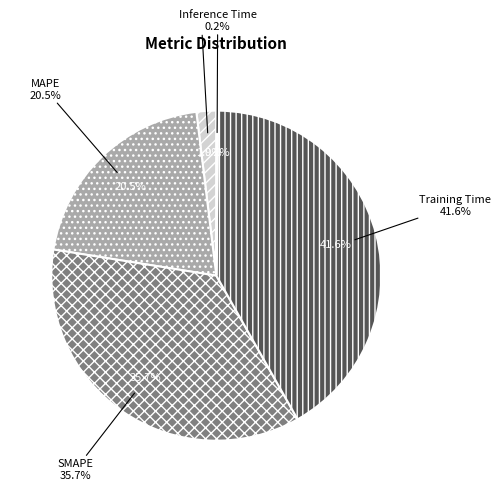

To the nearest percent, what is the average slice percentage?

20%